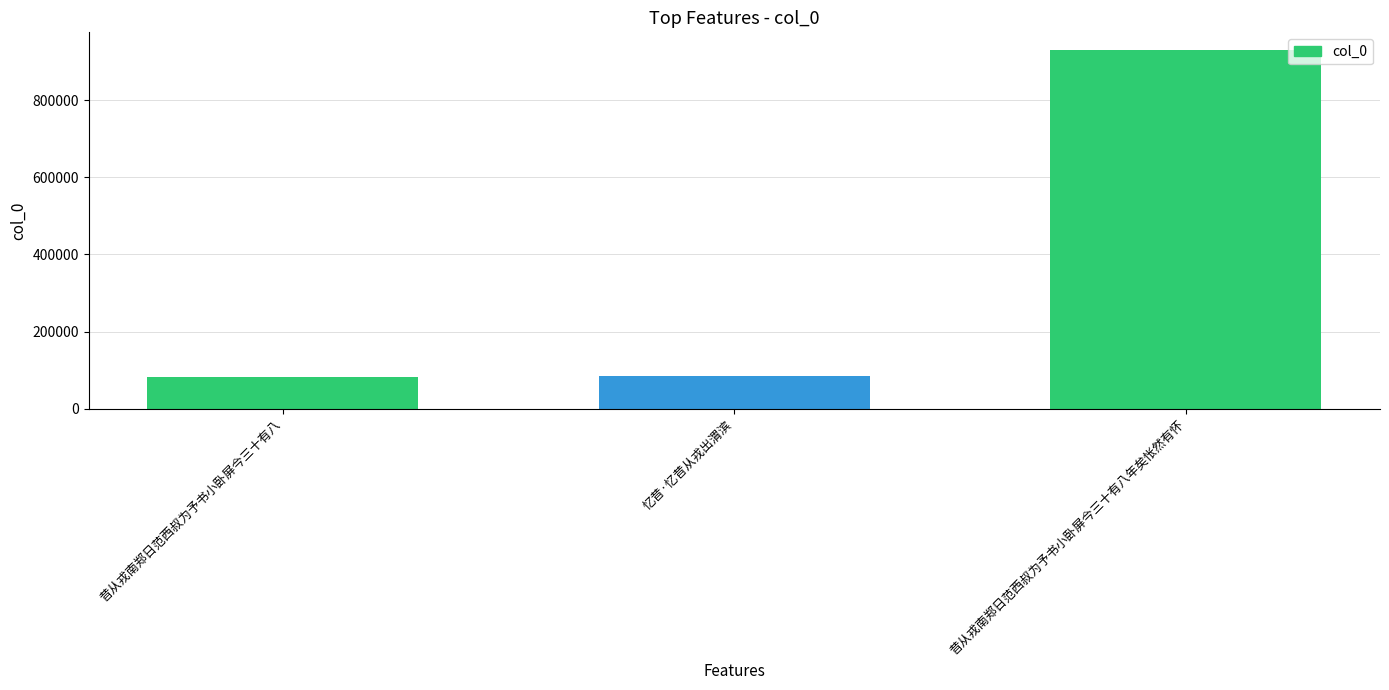

What position from the left is 忆昔·忆昔从戎出渭滨?

2